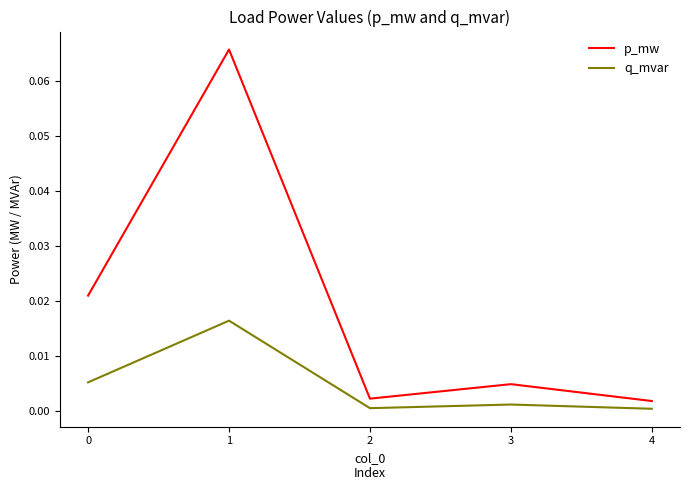

Is the value of q_mvar at 3 greater than the value of p_mw at 3?

No